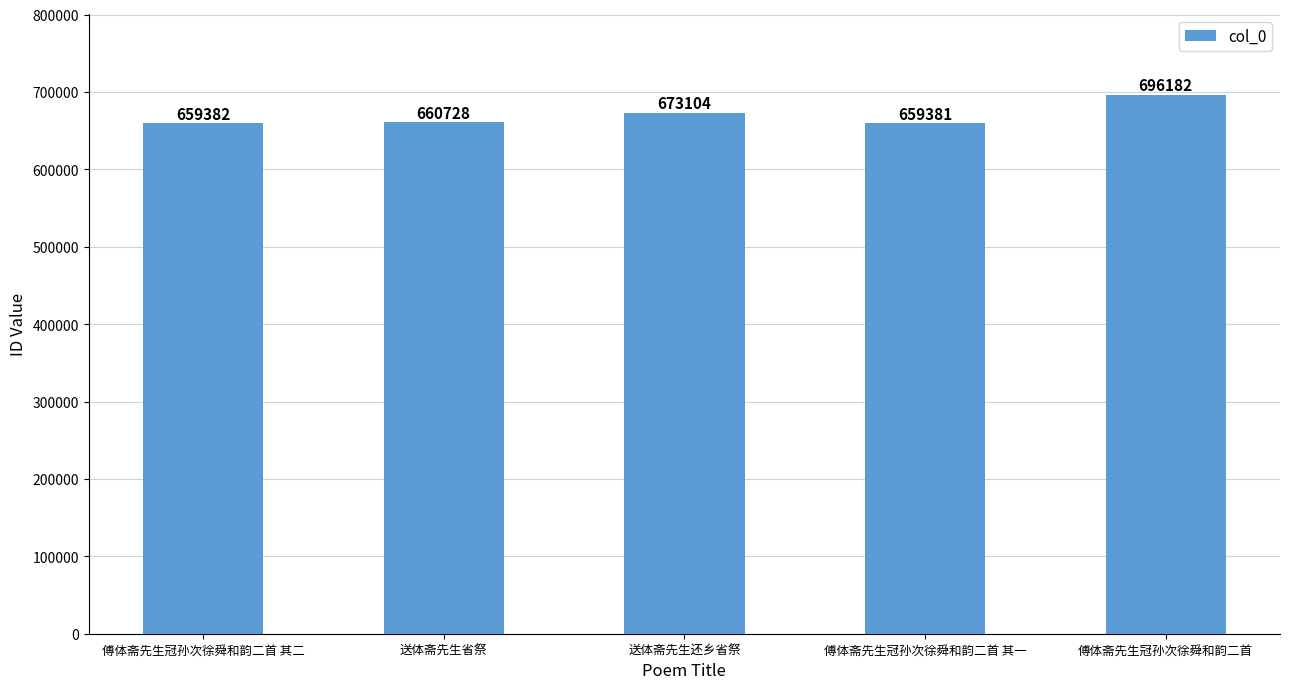

Approximately how many times larger is the value at 傅体斋先生冠孙次徐舜和韵二首 其一 compared to 送体斋先生还乡省祭?

1.0